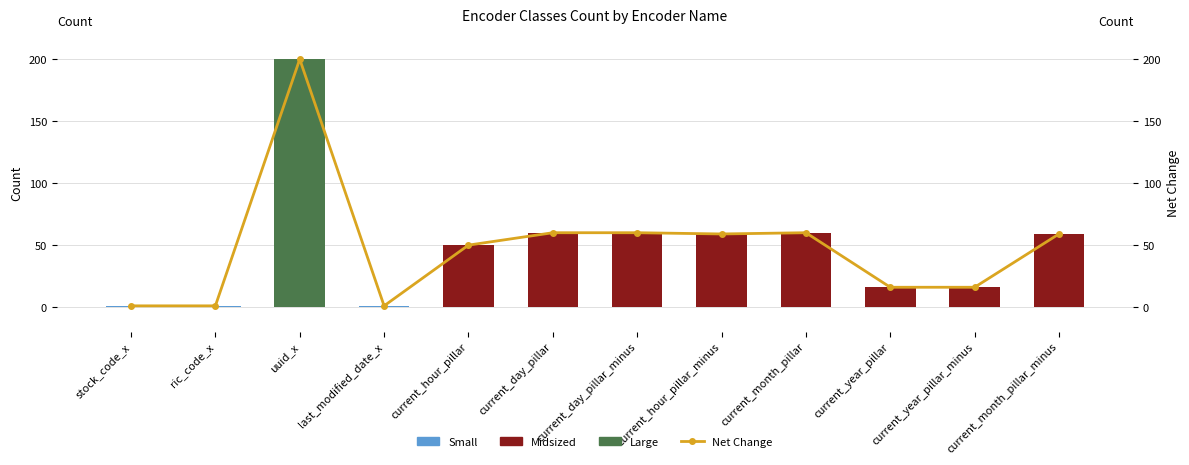

Are the bars grouped side by side (vs. stacked)?

Yes